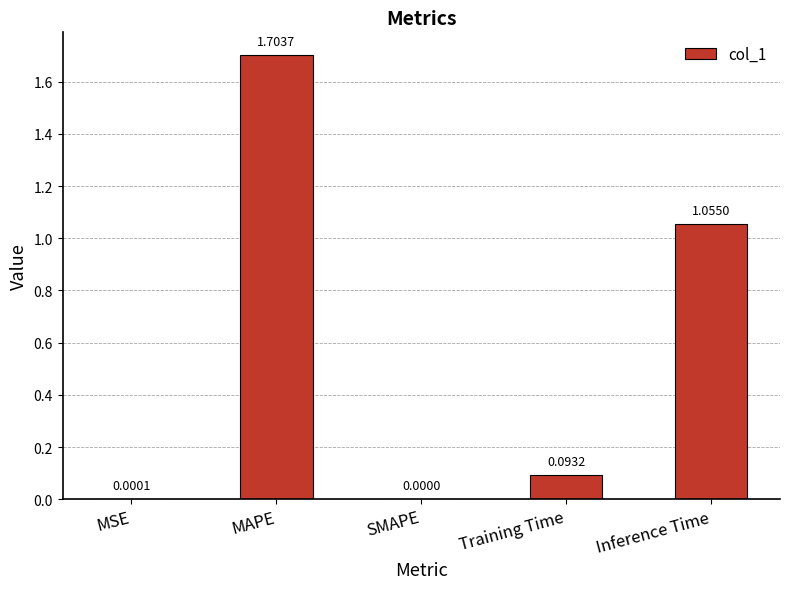

The value at MAPE is 2.4. True or false?

False